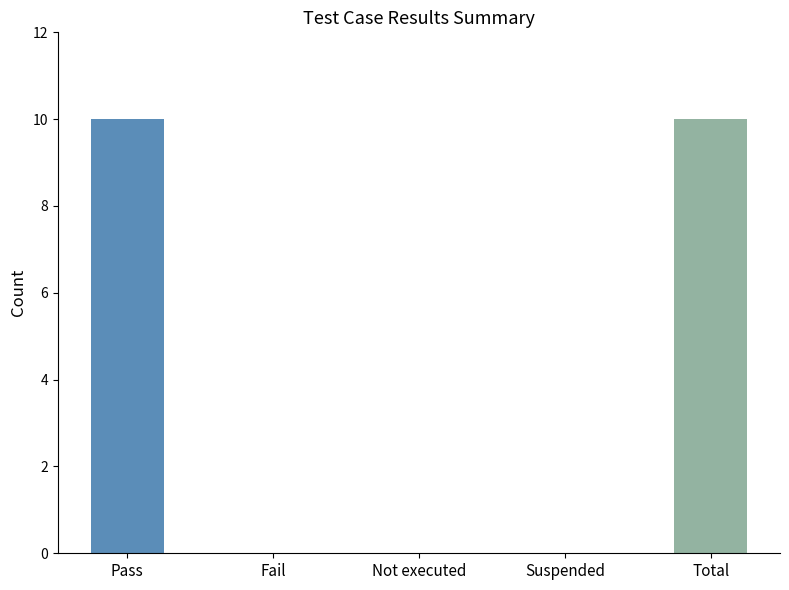

Reading left to right, transcribe all the data shown in this chart.

Pass=10	Fail=0	Not executed=0	Suspended=0	Total=10